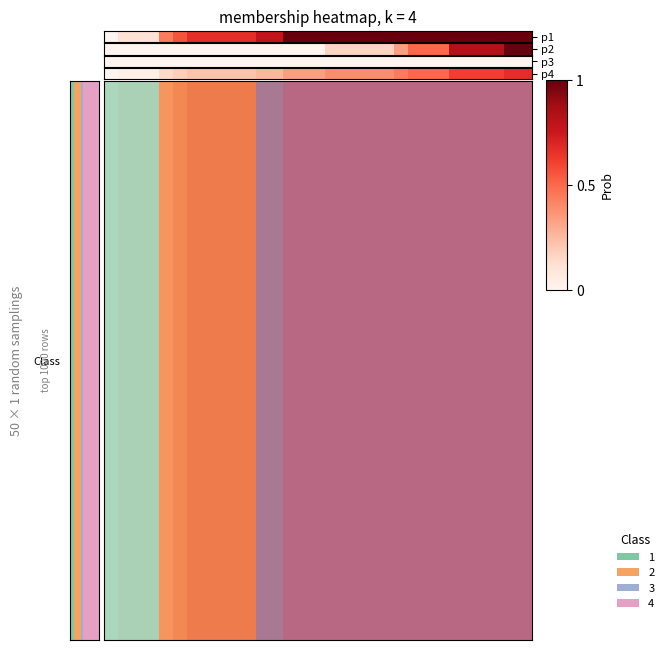

What is the difference between the maximum and minimum values?

1.0